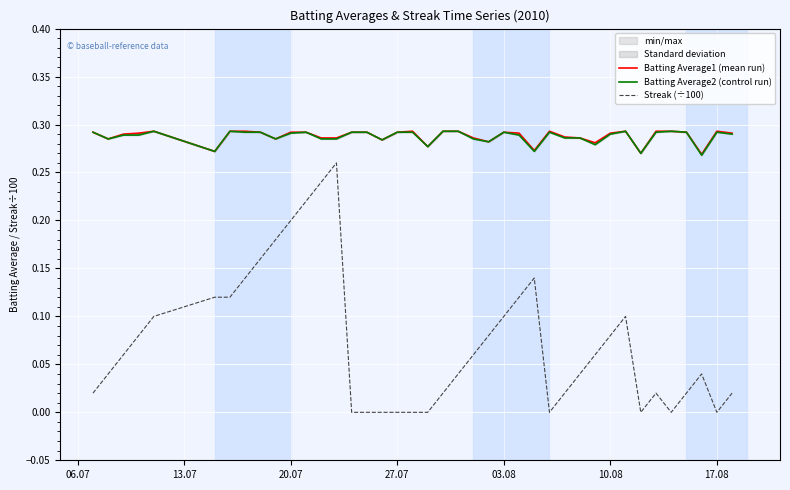

In Batting Average1 (mean run), how many points are lower than both neighbors (excluding endpoints)?

10